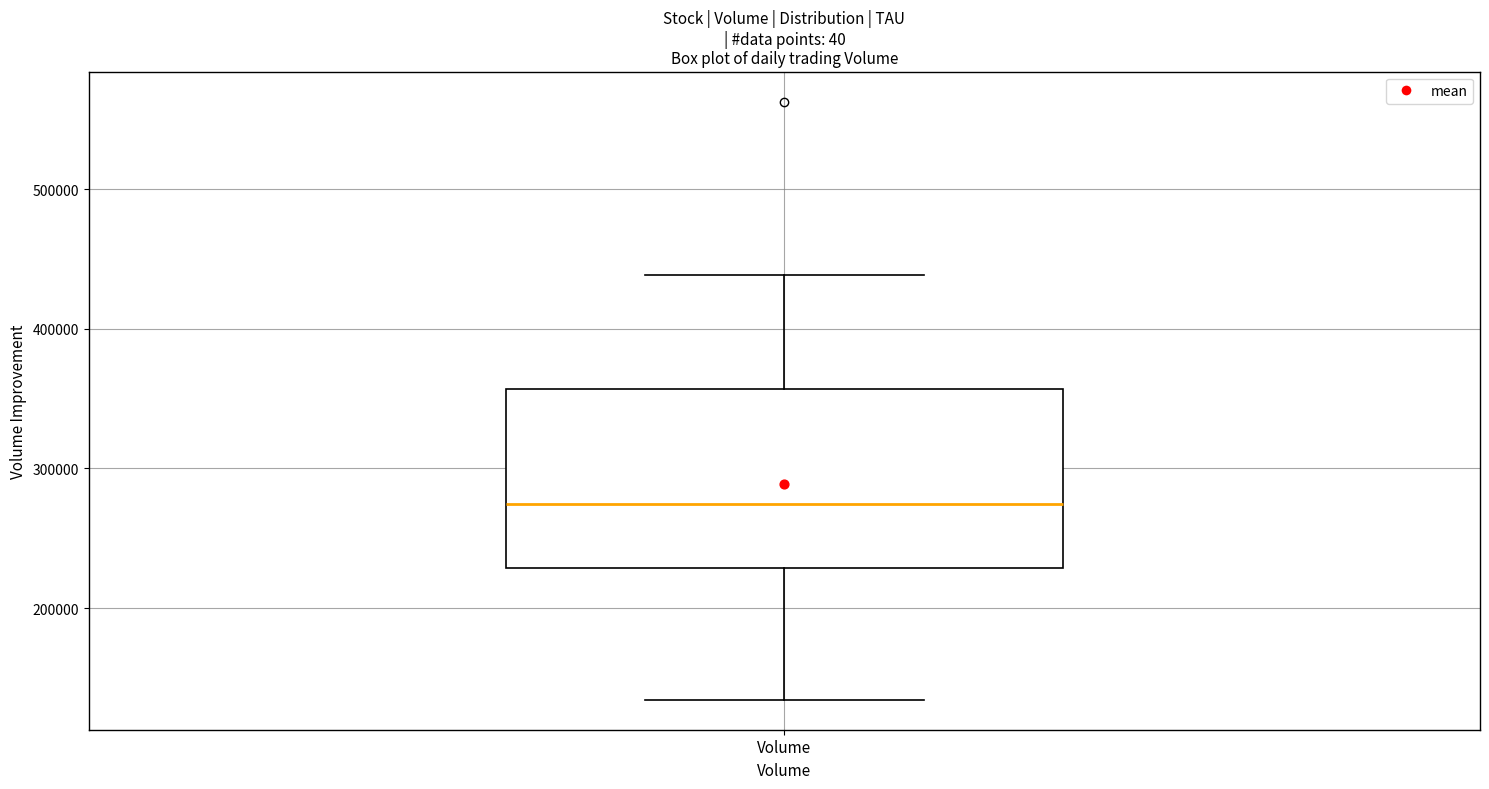

Transcribe this box plot: give where the median line is, the range the box spans, and where the two whiskers end, as read against the y-axis. The values are not printed on the chart, so give them approximately, as read against the axis.

median 270000, box 230000 to 360000, whiskers 130000 to 440000